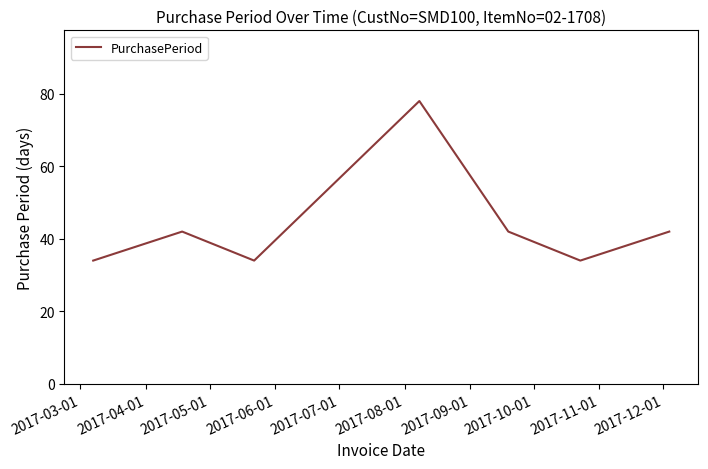

What is the difference between the second highest and second lowest values?

8